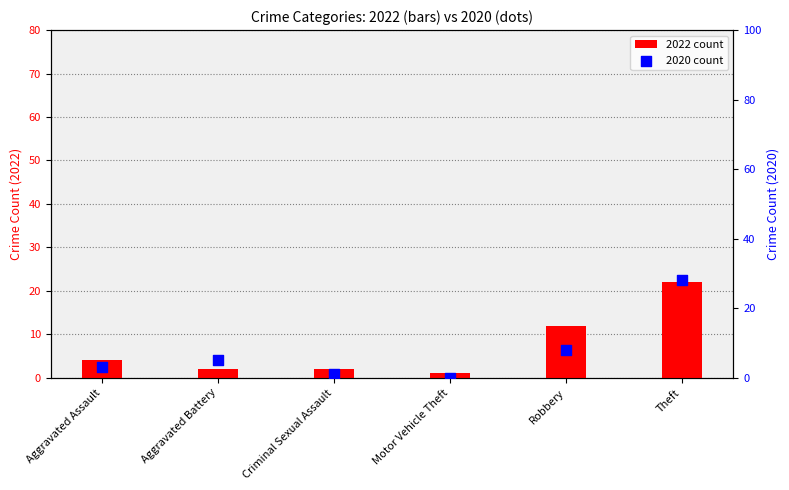

What is the total value across all series at Criminal Sexual Assault?

3